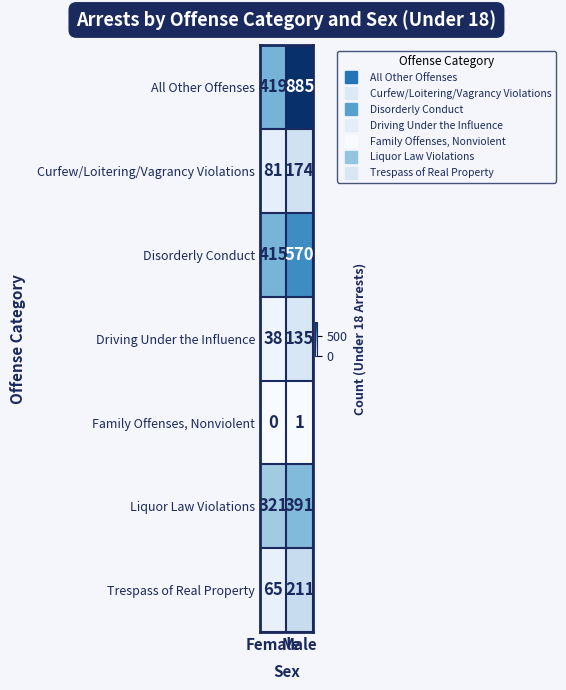

Which series has the largest total across all categories?

All Other Offenses